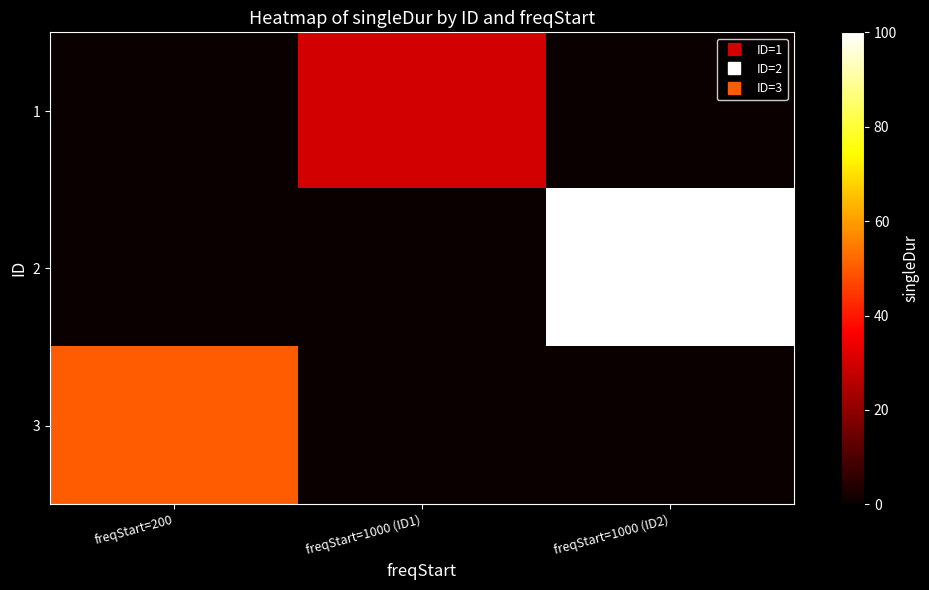

Rank the series by their average value, from highest to lowest.

2, 3, 1